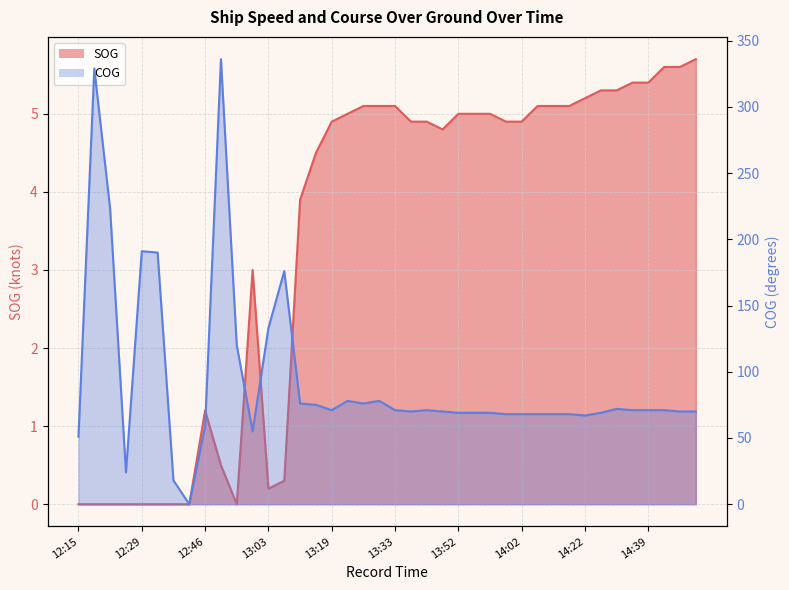

In COG, how many points are lower than both neighbors (excluding endpoints)?

7